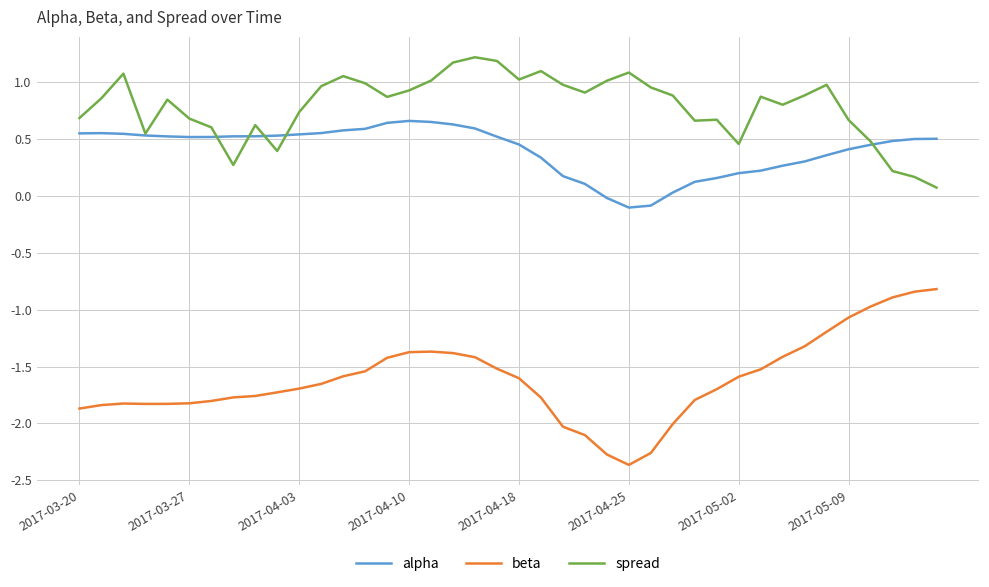

What is the maximum value shown in the chart?

1.2